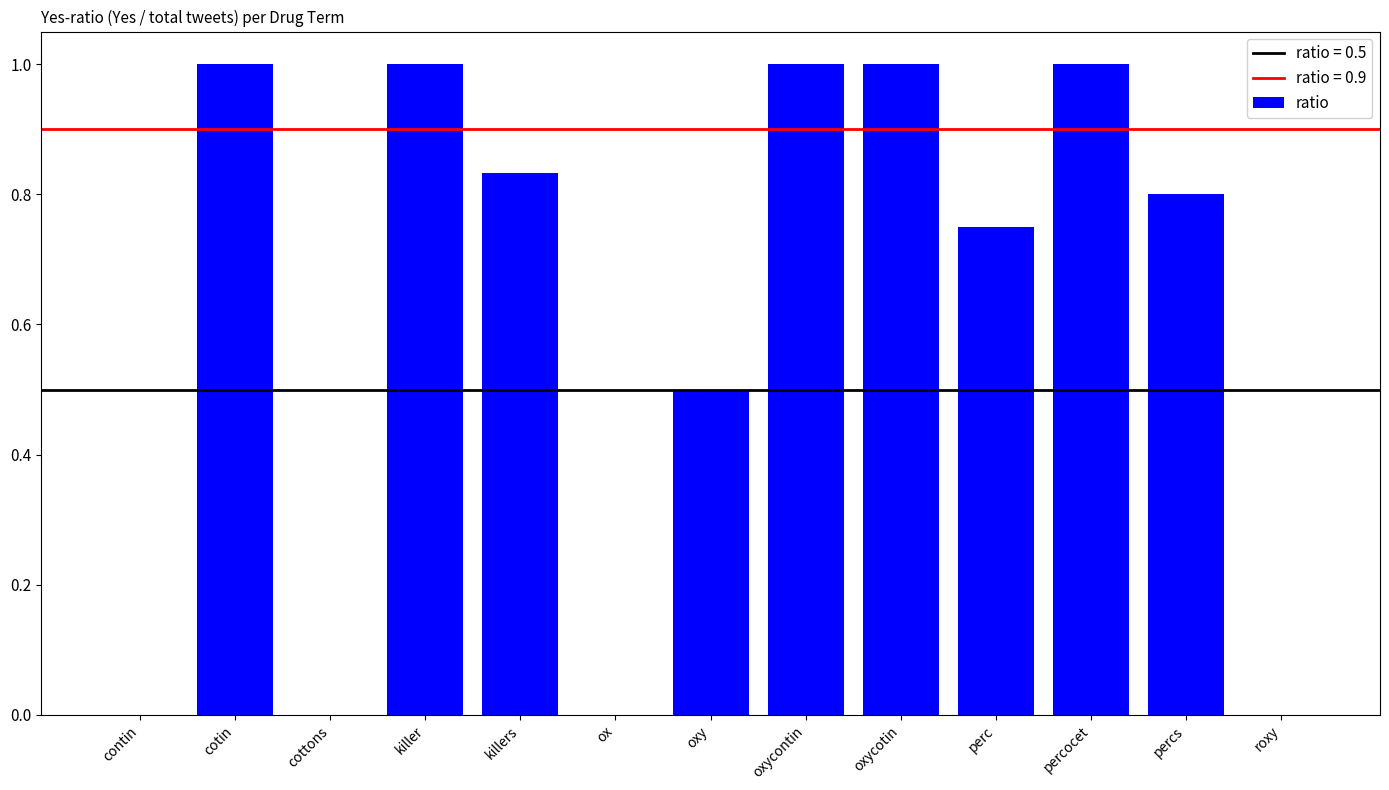

The chart shows a value of -0.4 at contin. True or false?

False